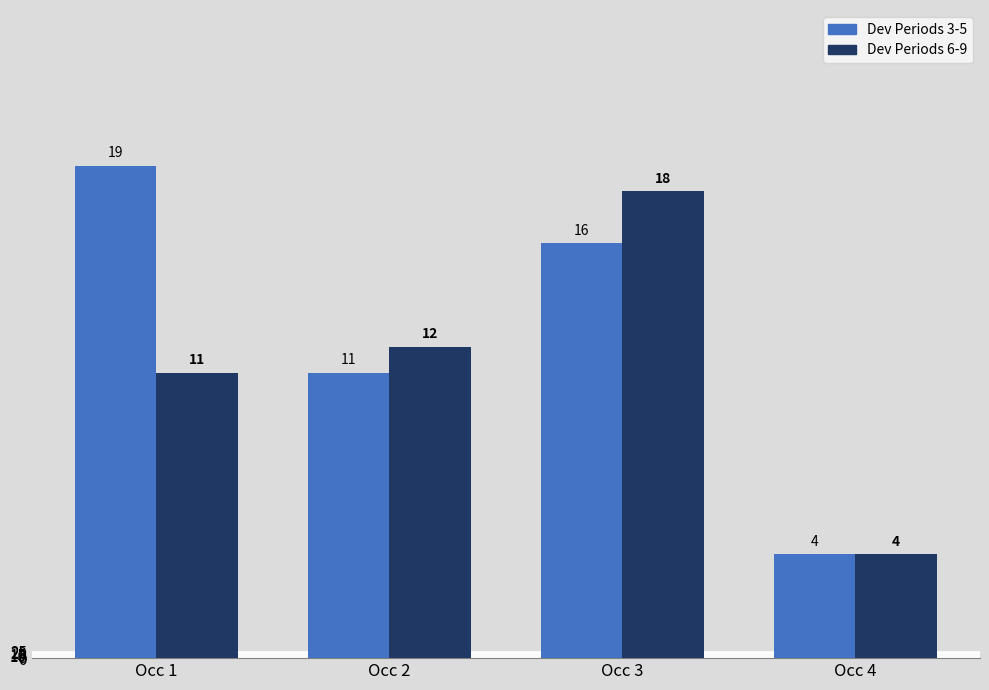

Are the bars grouped side by side (vs. stacked)?

Yes